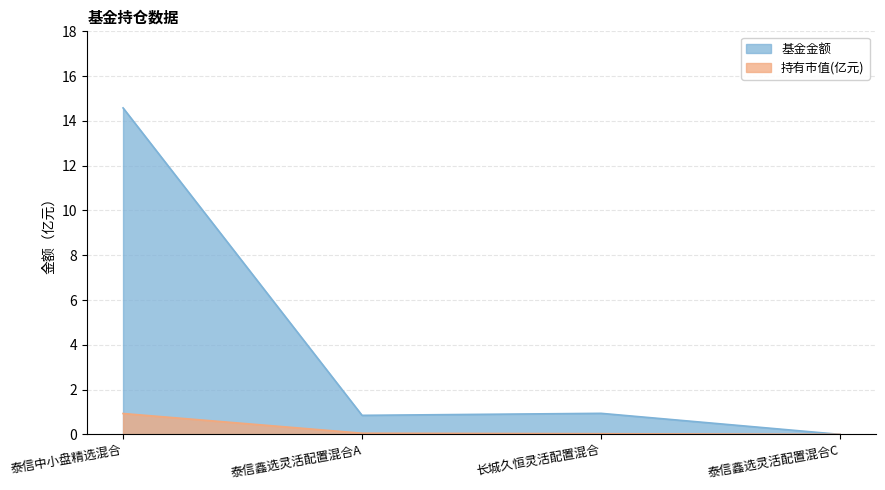

What is the difference between the maximum and minimum values in the 基金金额 series?

14.6